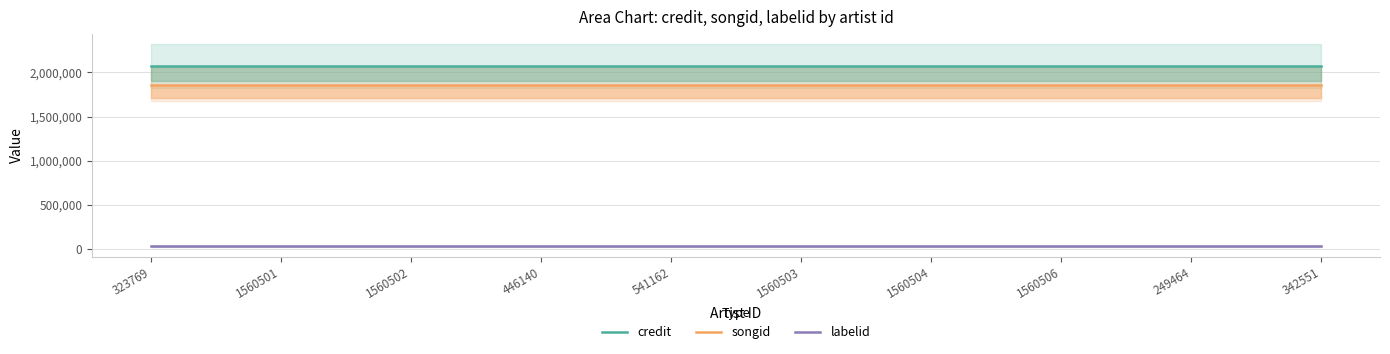

The value of songid at 446140 is 1859175. True or false?

True